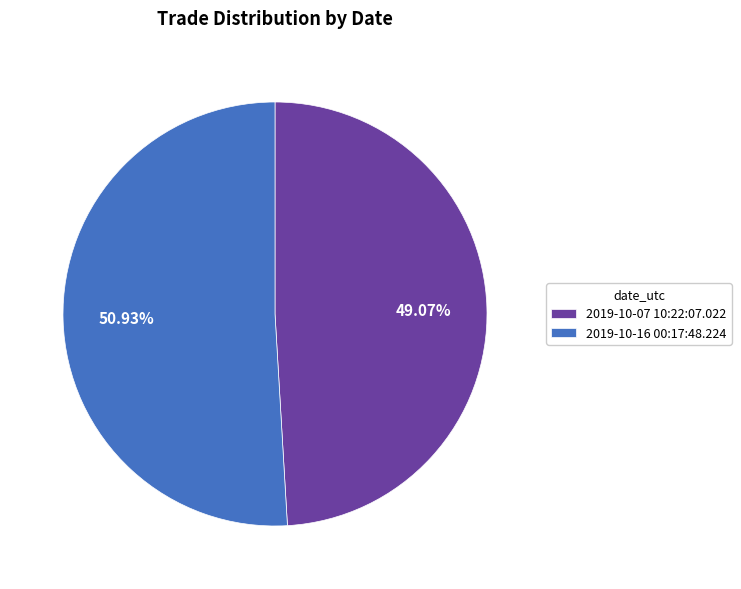

Which category accounts for the majority?

2019-10-16 00:17:48.224